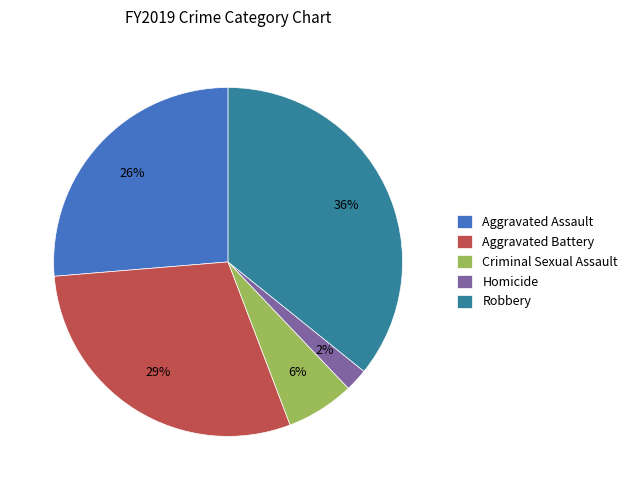

To the nearest percent, what percentage of the pie is Homicide?

2%